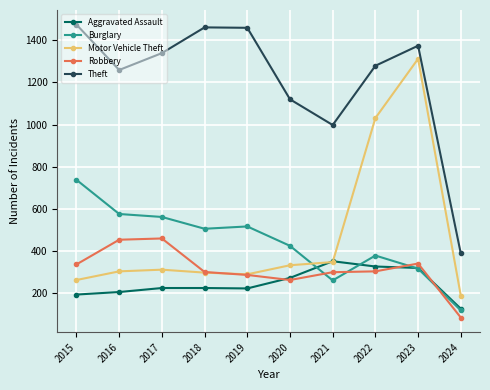

What is the value of the Motor Vehicle Theft point at the 8th from the left?

1031